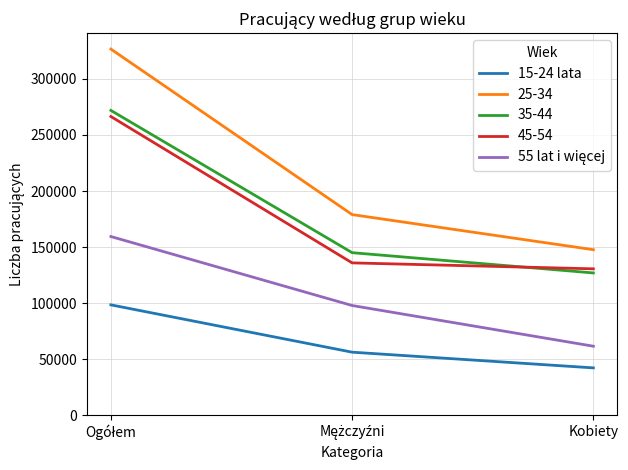

True or false: 35-44 has a value of 126902 at Kobiety.

True